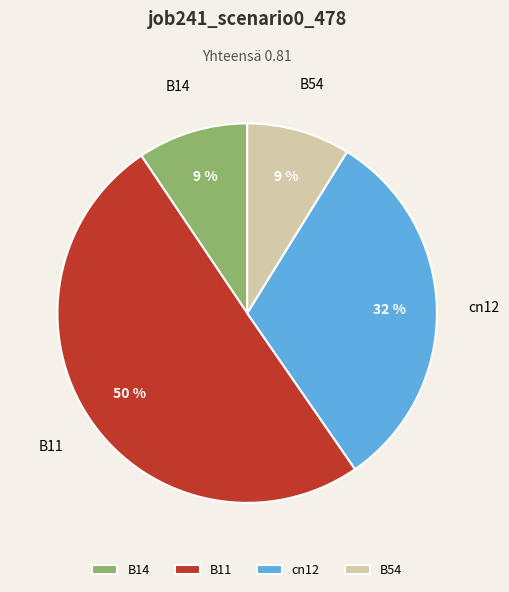

What is the majority slice?

B11